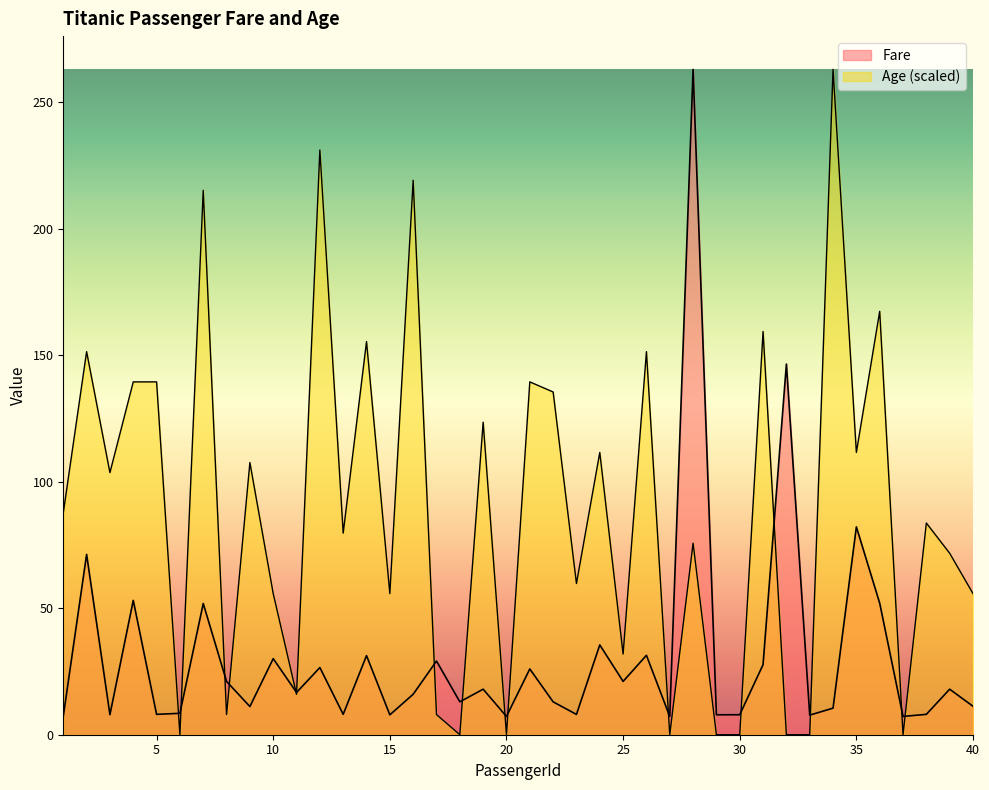

Which series changed the most between 9 and 28?

Fare